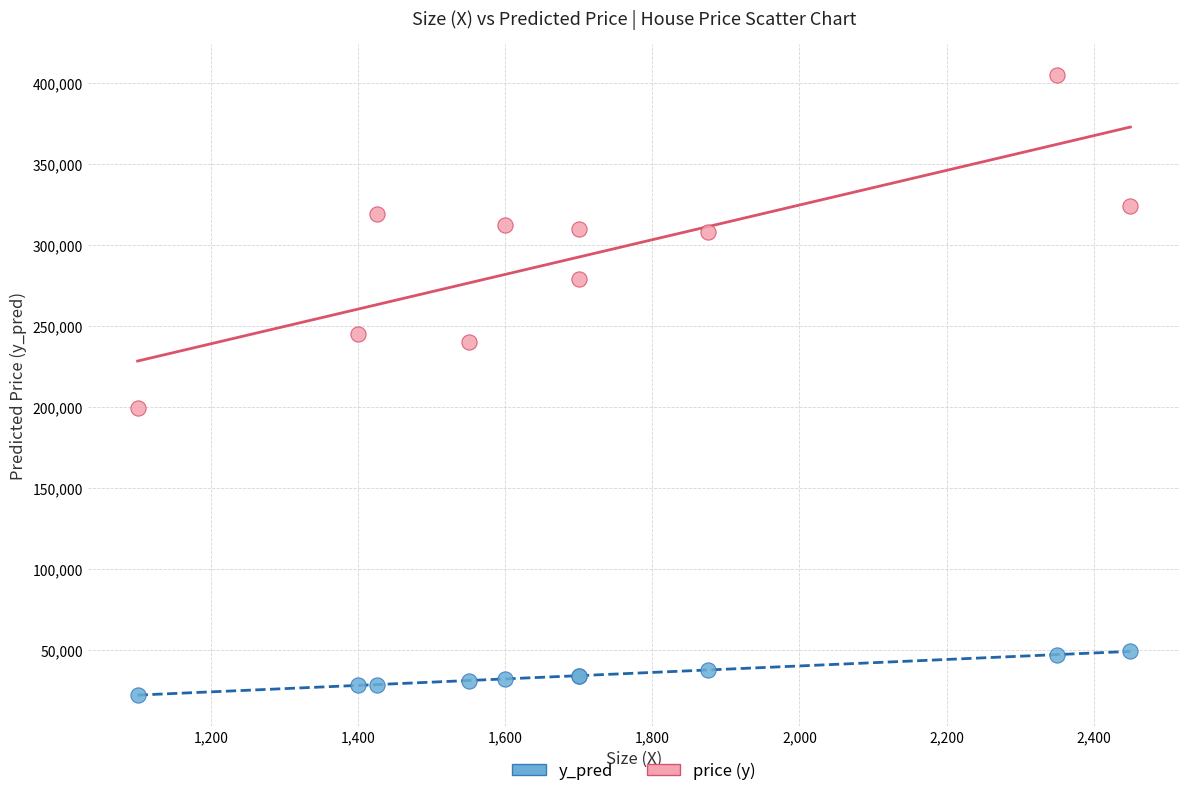

Across all series, what Y value is closest to 213505?

199000